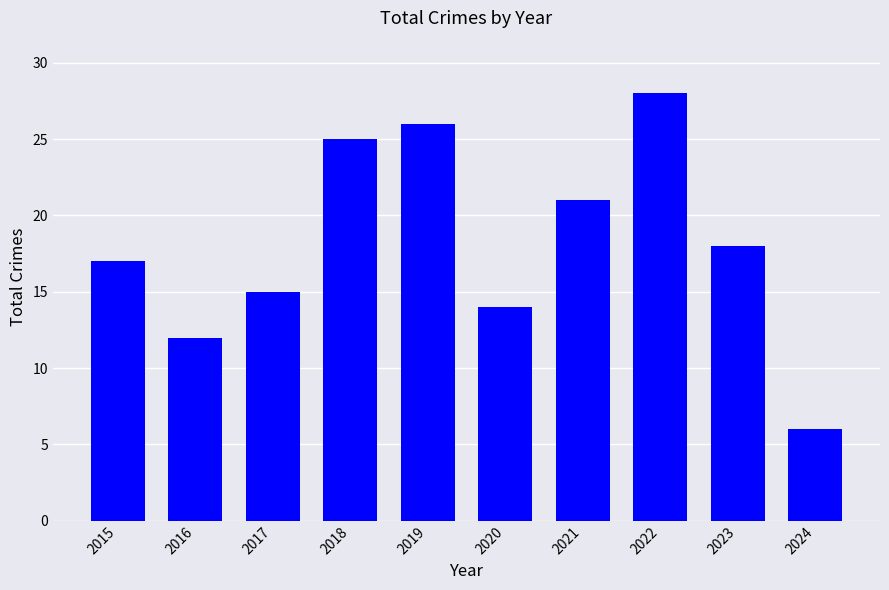

Rank the categories by value from lowest to highest.

2024, 2016, 2020, 2017, 2015, 2023, 2021, 2018, 2019, 2022